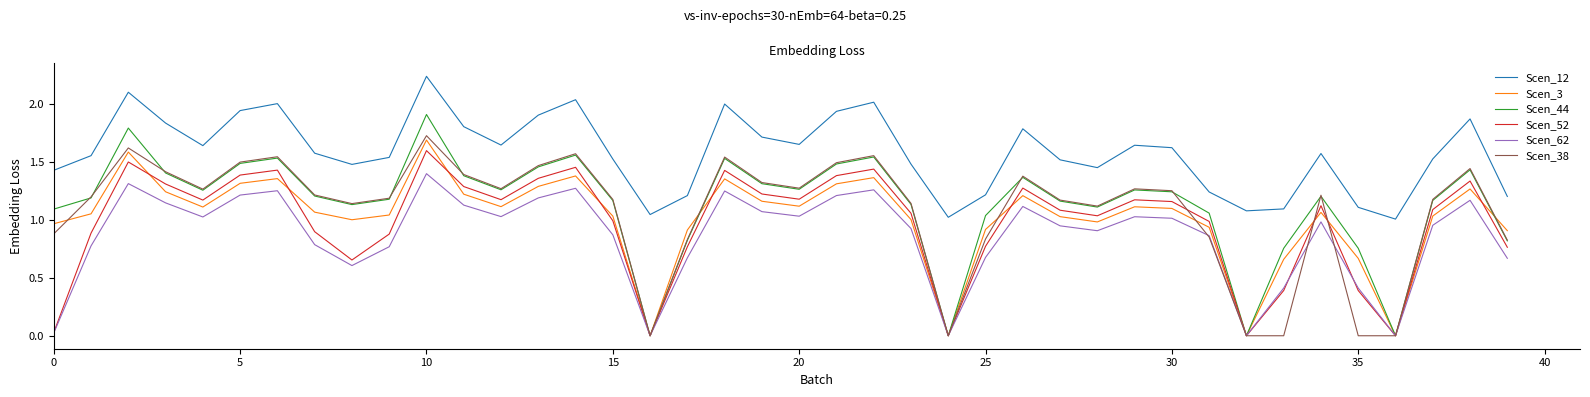

Is this an area chart (filled region under the line)?

No